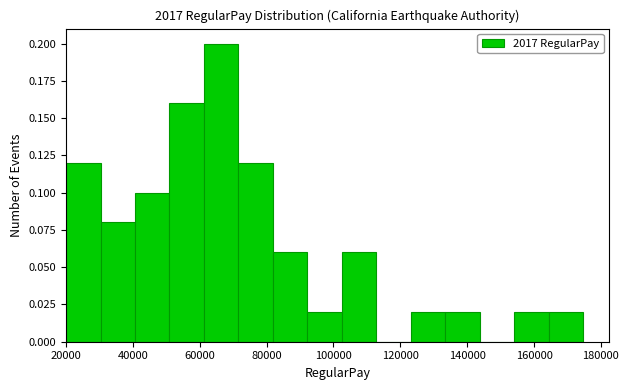

Reading left to right, list every bar in this chart as the range it spans on the x-axis followed by its height. Neither the bar edges nor the heights are printed on the chart, so give them approximately, as read against the axes.

20000 to 30000: 0.12
30000 to 40000: 0.08
40000 to 50000: 0.10
50000 to 62000: 0.16
62000 to 72000: 0.20
72000 to 82000: 0.12
82000 to 92000: 0.06
92000 to 102000: 0.02
102000 to 112000: 0.06
112000 to 124000: 0
124000 to 134000: 0.02
134000 to 144000: 0.02
144000 to 154000: 0
154000 to 164000: 0.02
164000 to 174000: 0.02